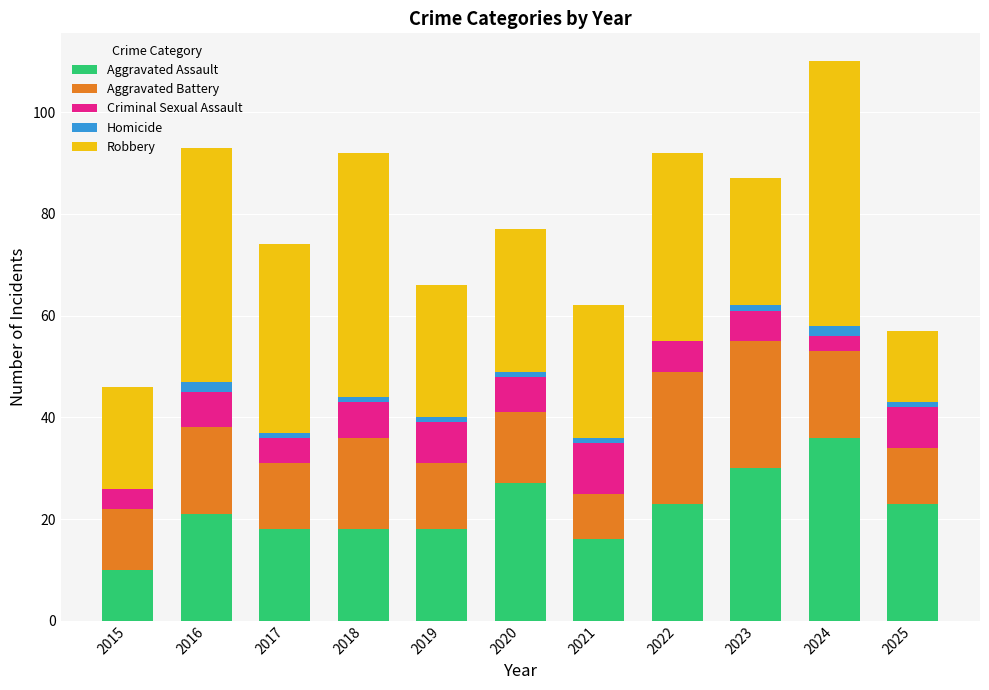

At which category is the sum across all series the highest?

2024